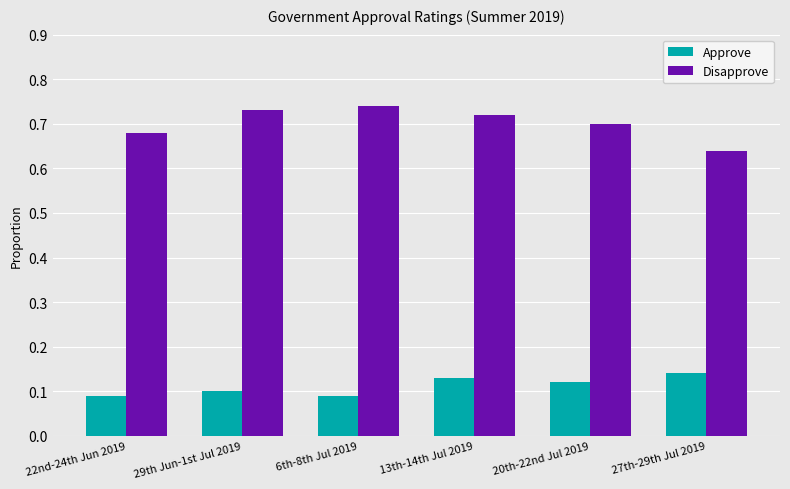

How many Disapprove values are between 0 and 1?

6